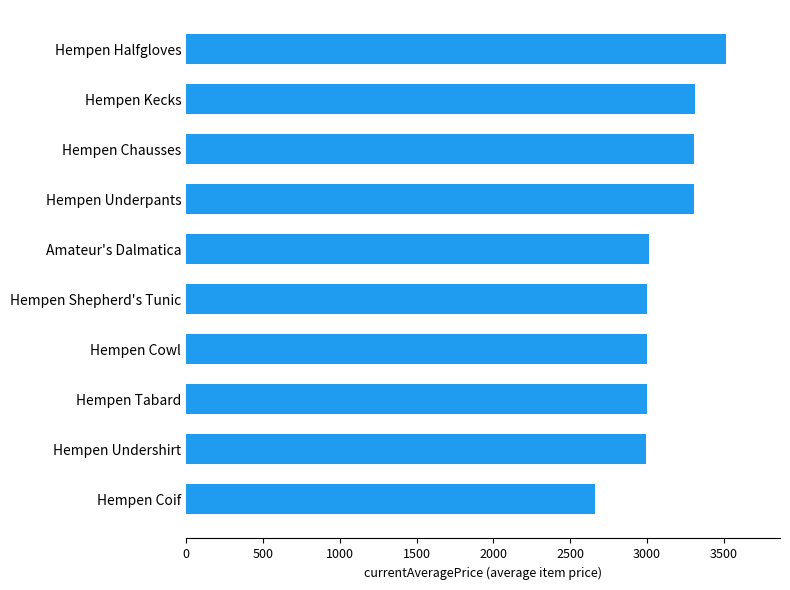

What is the ratio of the value at Hempen Underpants to the value at Amateur's Dalmatica?

1.1